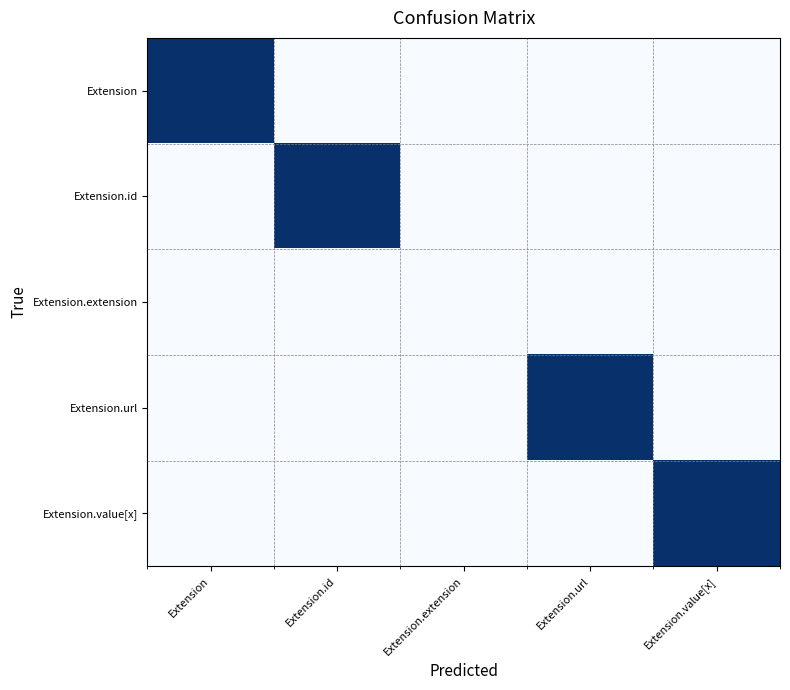

Count the number of data series in this chart.

5